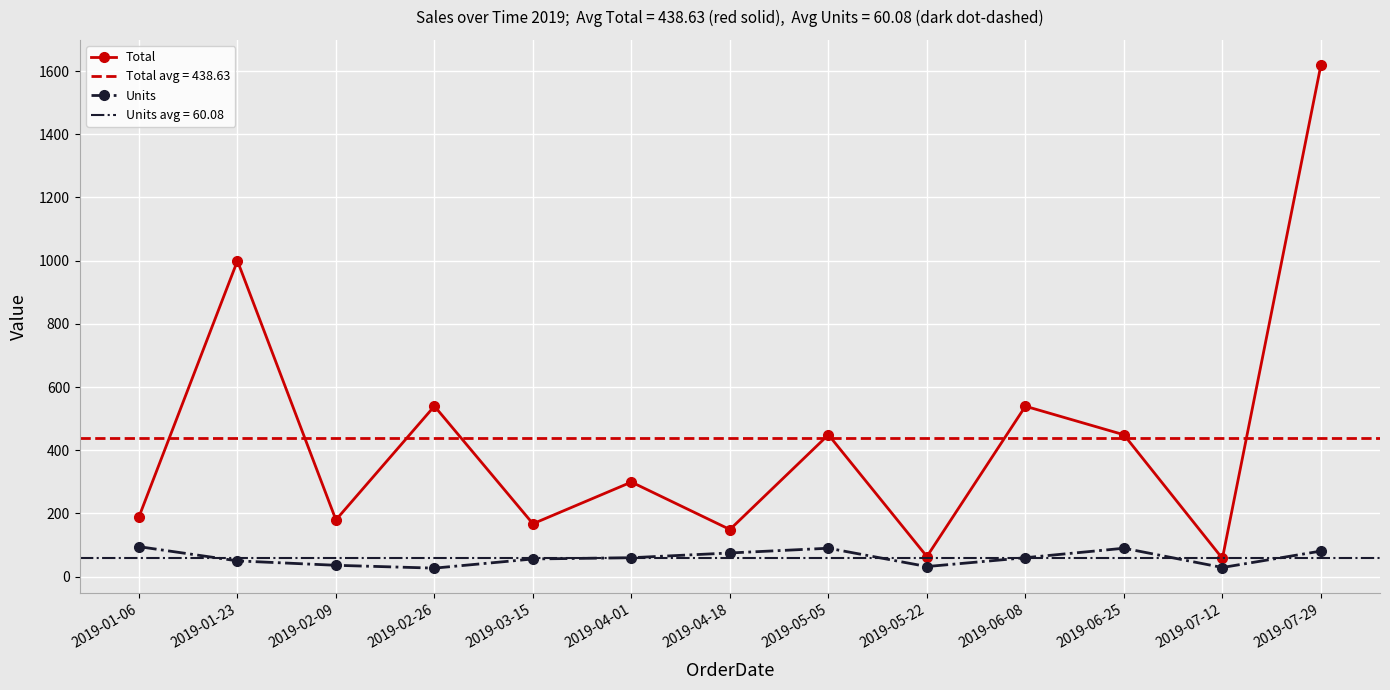

Is this an area chart (filled region under the line)?

No